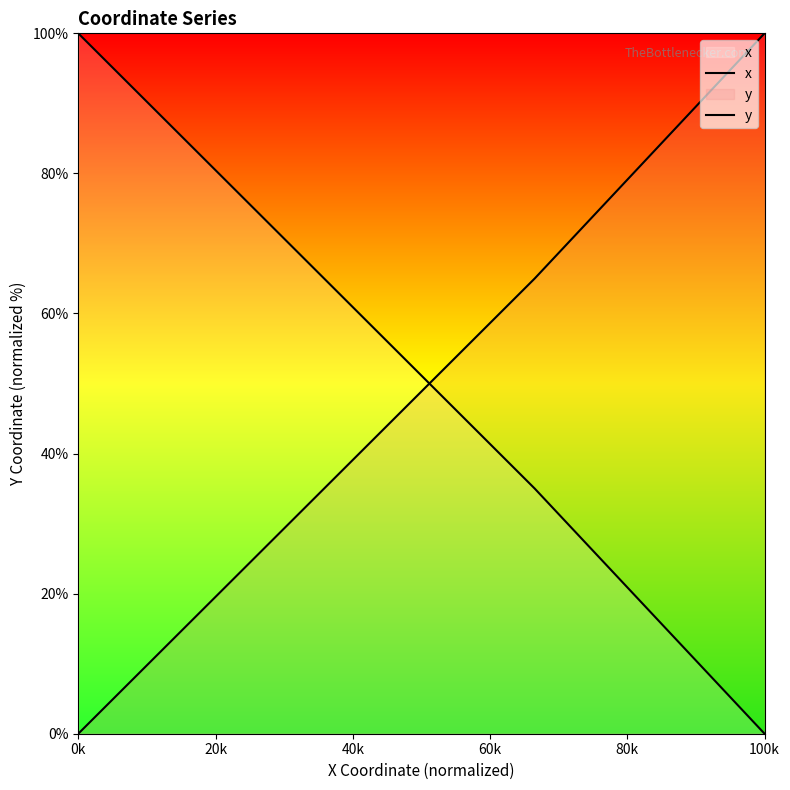

At which category does the chart reach its peak across all series?

0k